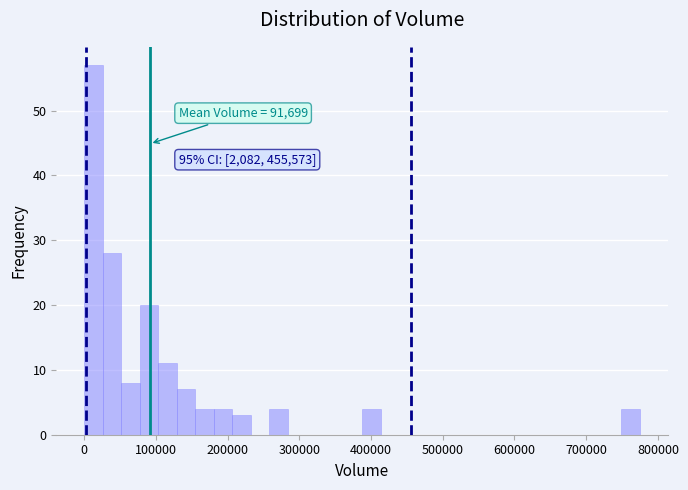

Around what value on the x-axis is the tallest bar? Give the approximate position of its centre, as read against the axis.

10000